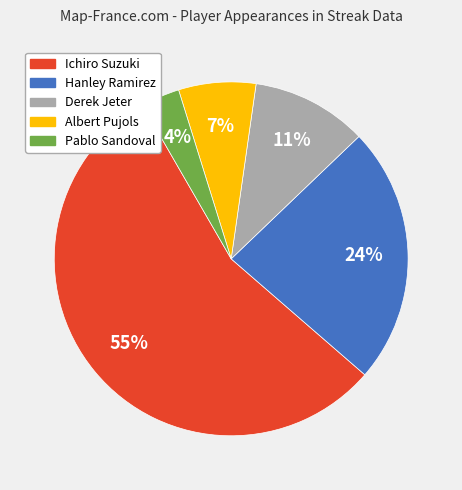

To the nearest percent, what is the combined percentage of Albert Pujols and Derek Jeter?

18%